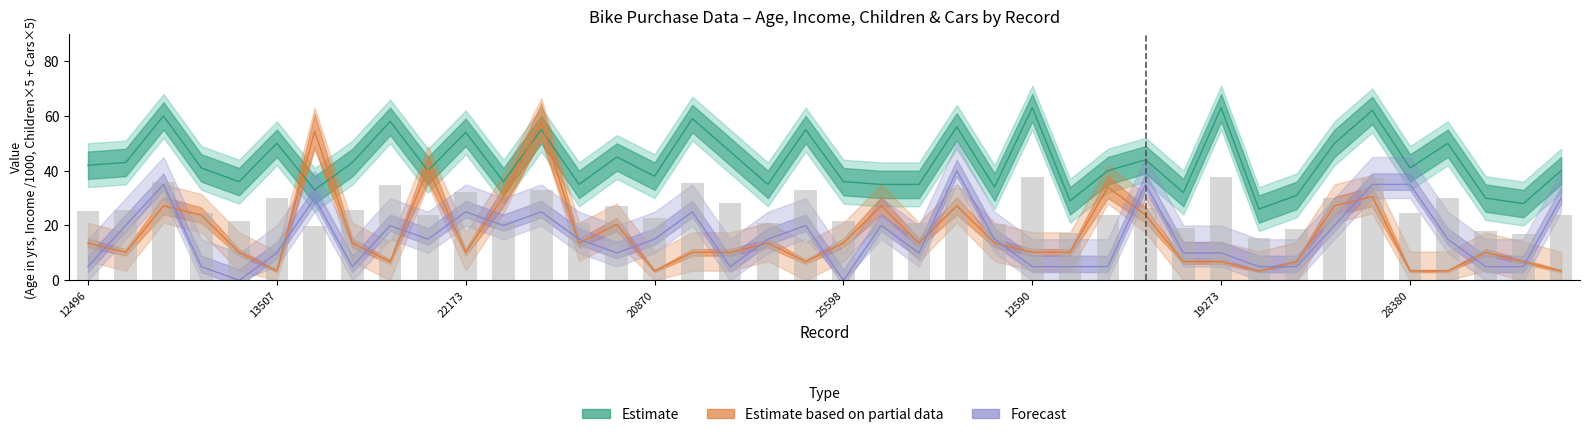

Reading left to right, what are all the values shown in this chart?

Estimate: 42.0	43.0	60.0	41.0	36.0	50.0	33.0	43.0	58.0	40.0	54.0	36.0	55.0	35.0	45.0	38.0	59.0	47.0	35.0	55.0	36.0	35.0	35.0	56.0	34.0	63.0	29.0	40.0	44.0	32.0	63.0	26.0	31.0	50.0	62.0	41.0	50.0	30.0	28.0	40.0
Estimate based on partial data: 13.6	10.2	27.2	23.8	10.2	3.4	54.4	13.6	6.8	40.8	10.2	30.6	57.8	13.6	20.4	3.4	10.2	10.2	13.6	6.8	13.6	27.2	13.6	27.2	13.6	10.2	10.2	34.0	23.8	6.8	6.8	3.4	6.8	27.2	30.6	3.4	3.4	10.2	6.8	3.4
Forecast: 5.0	20.0	35.0	5.0	0.0	10.0	30.0	5.0	20.0	15.0	25.0	20.0	25.0	15.0	10.0	15.0	25.0	5.0	15.0	20.0	0.0	20.0	10.0	40.0	15.0	5.0	5.0	5.0	35.0	10.0	10.0	5.0	5.0	20.0	35.0	35.0	15.0	5.0	5.0	30.0